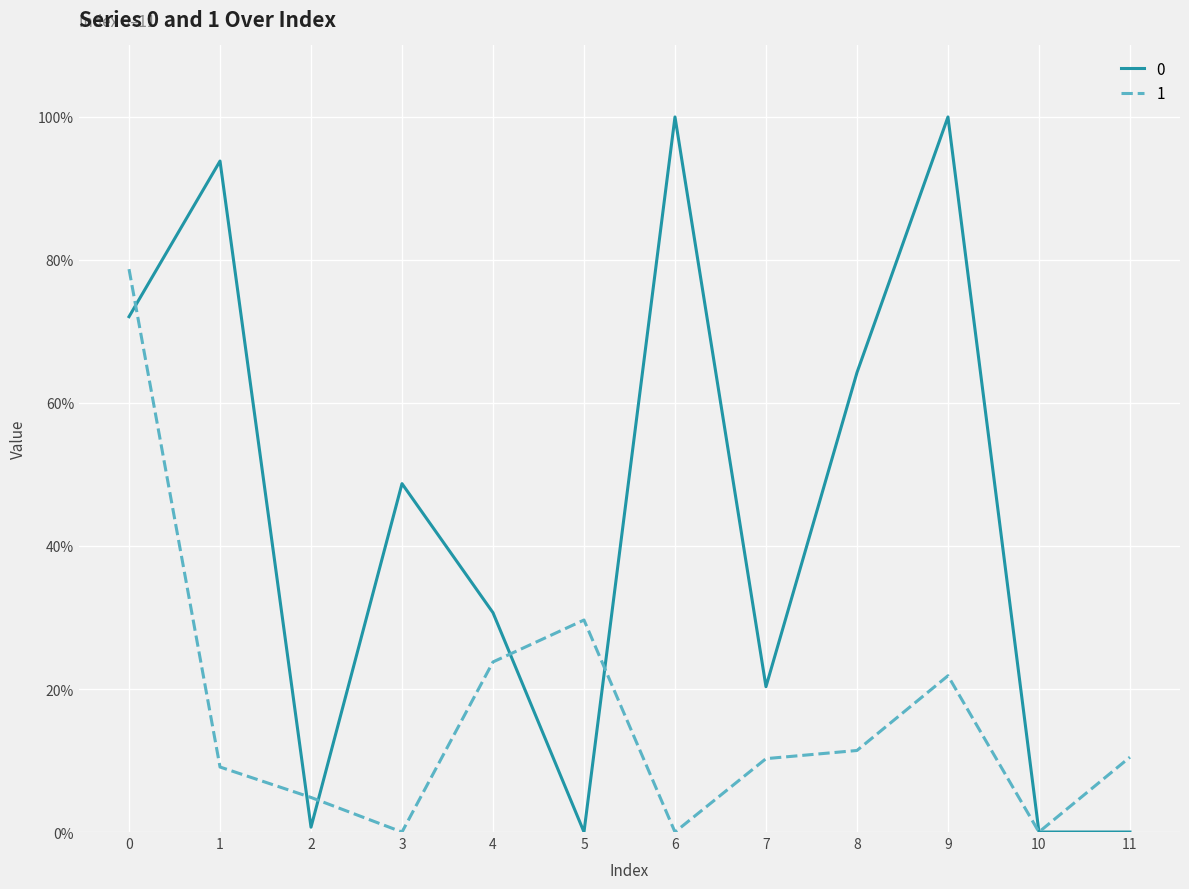

Is this an area chart (filled region under the line)?

No